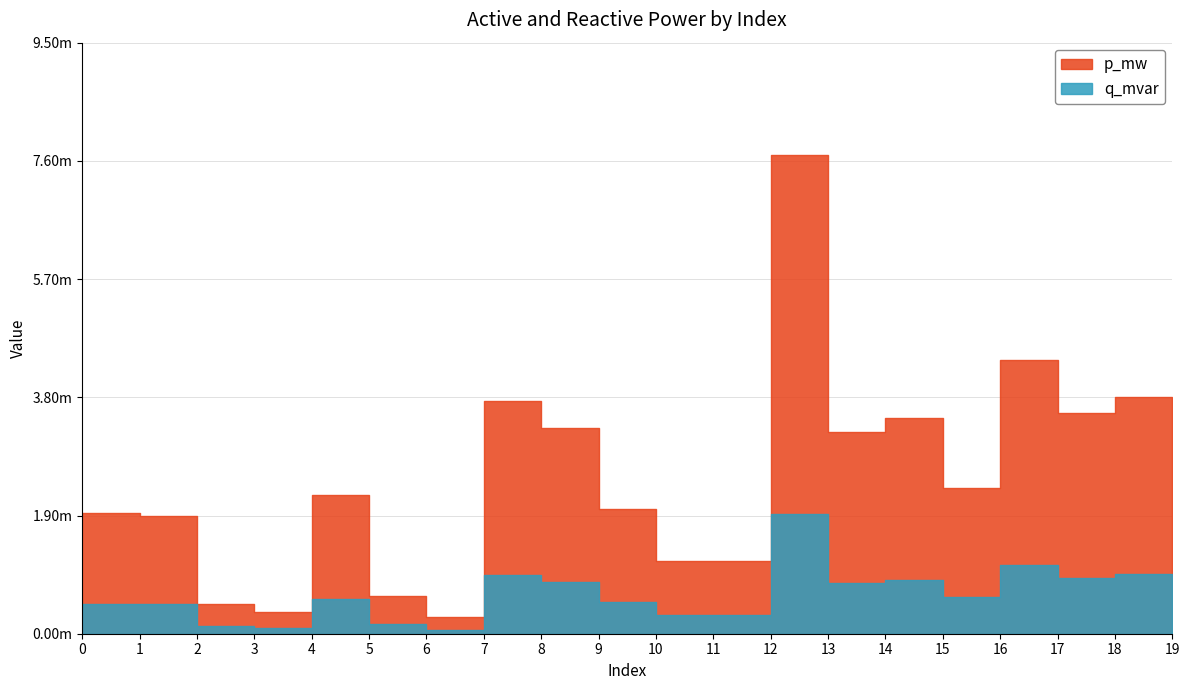

In q_mvar, how many points are lower than both neighbors (excluding endpoints)?

6